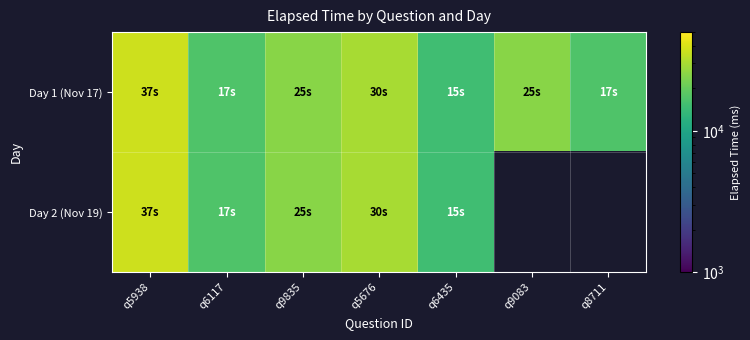

True or false: Day 1 (Nov 17) has a value of 44244.6 at q9083.

False